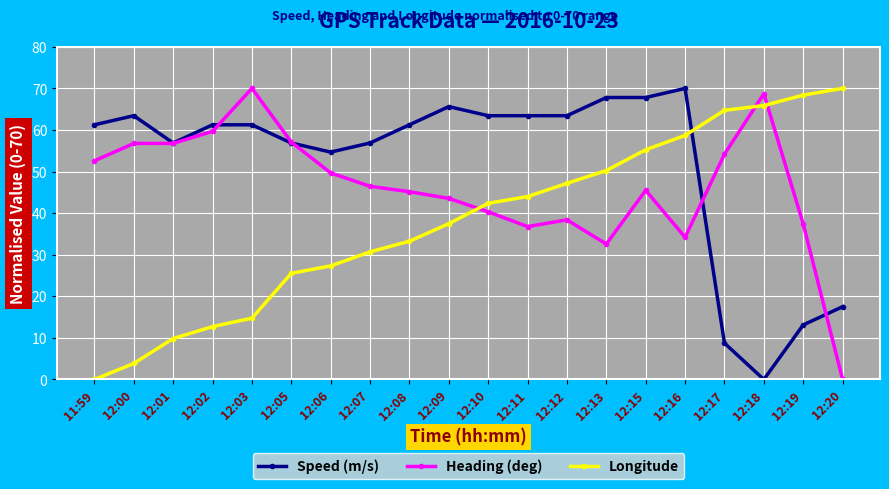

At which label does Heading (deg) reach its minimum?

12:20